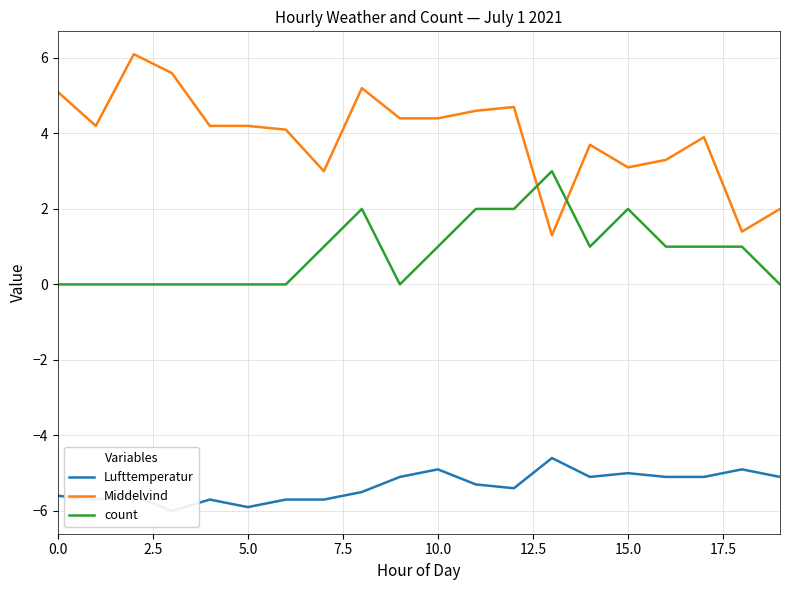

What is the minimum value for Lufttemperatur?

-6.0